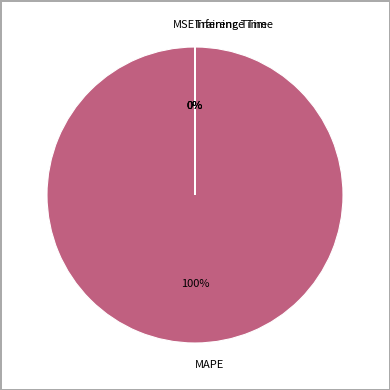

To the nearest percent, what is the difference between the largest and smallest slice percentages?

100%